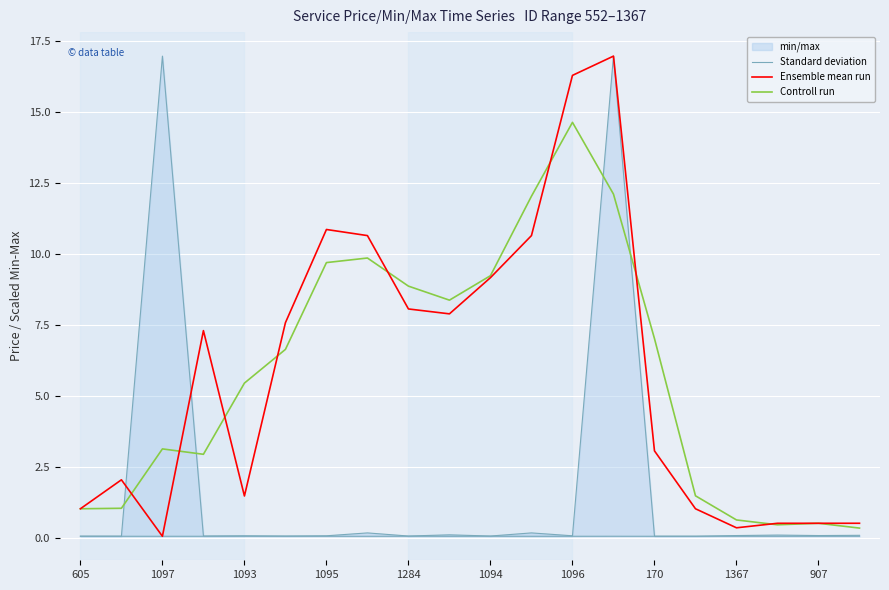

Is the value of Ensemble mean run at 11 greater than the value of Standard deviation at 15?

Yes